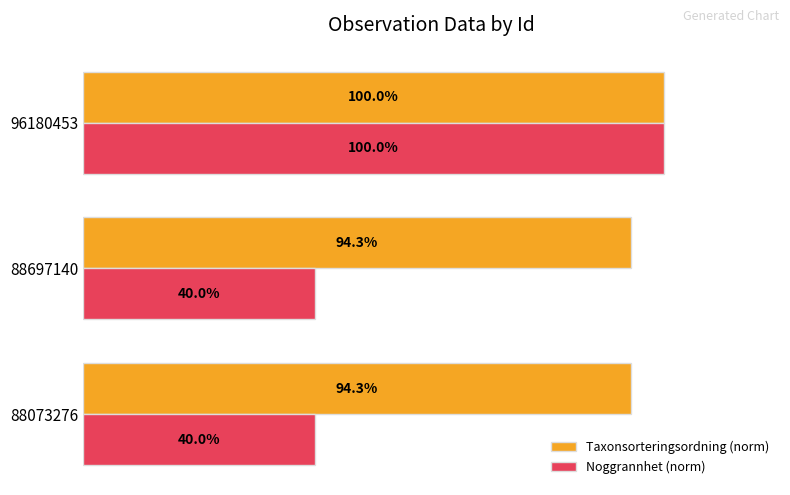

Which series has the widest spread of values?

Noggrannhet (norm)